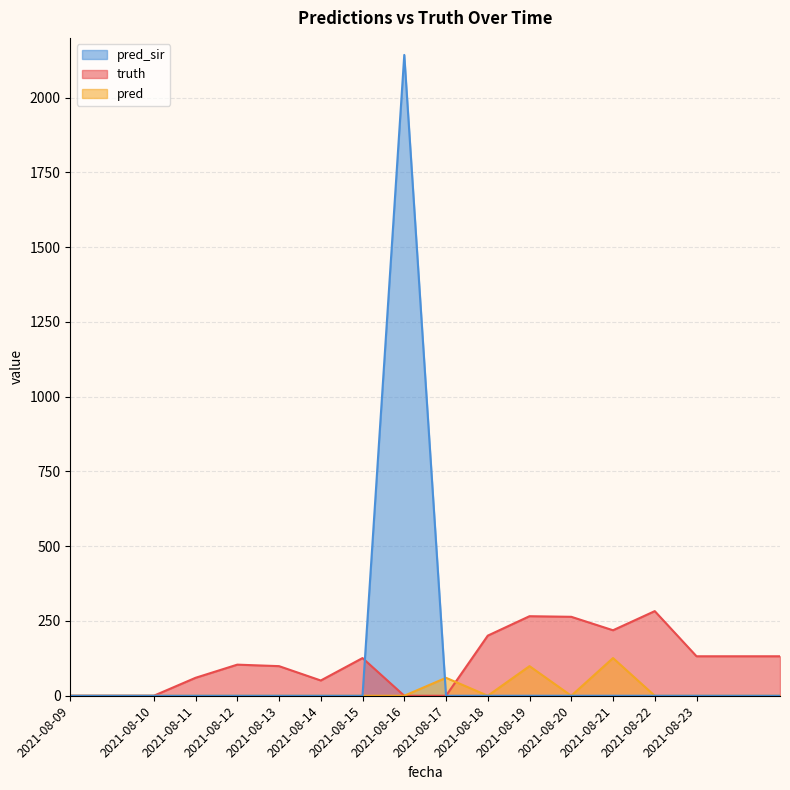

At how many categories does at least one series exceed 1957?

1